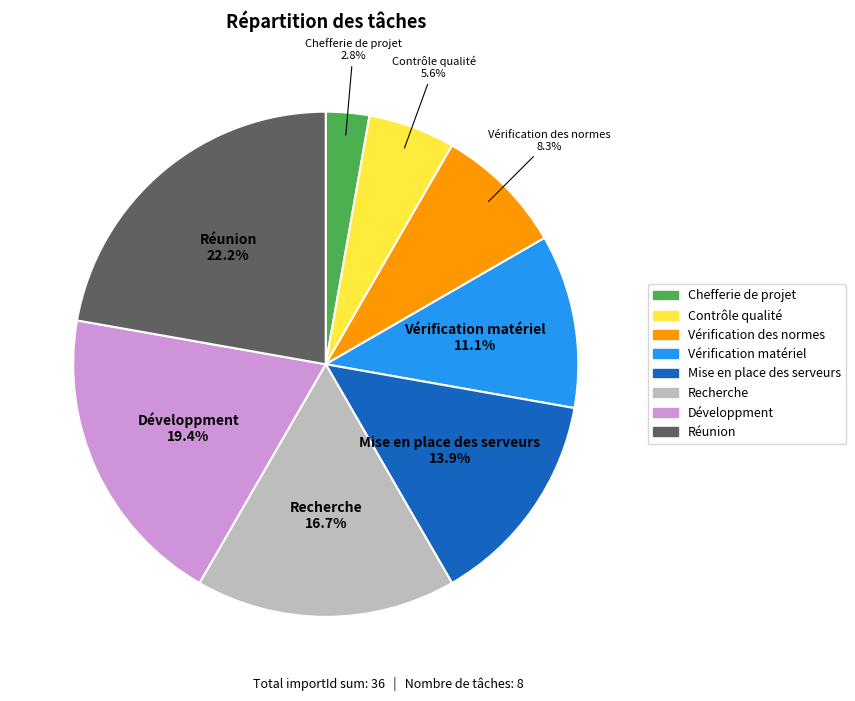

How many segments does this pie chart have?

8